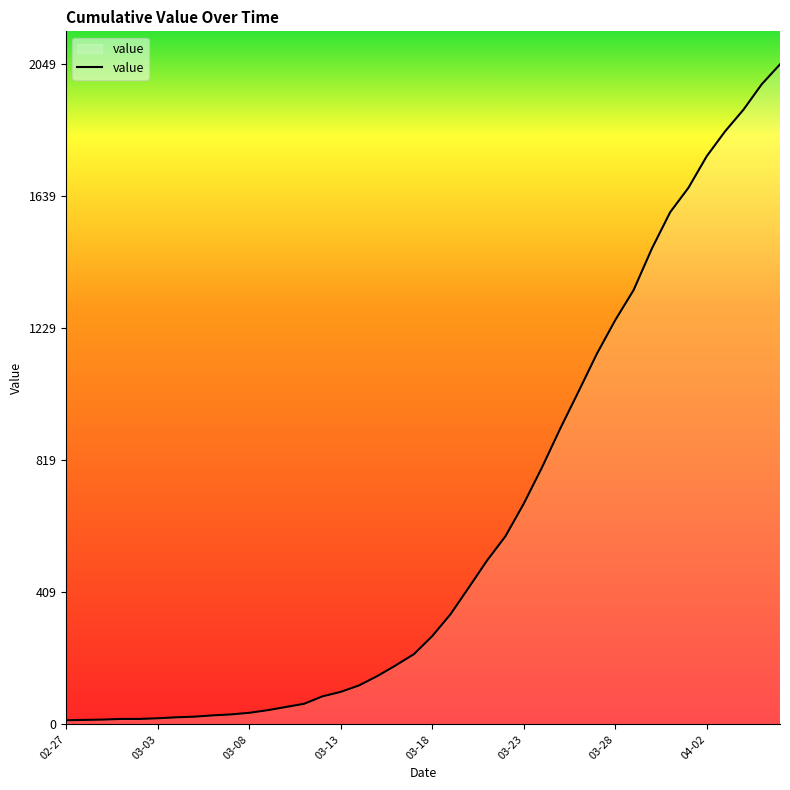

What is the greatest value displayed?

2049